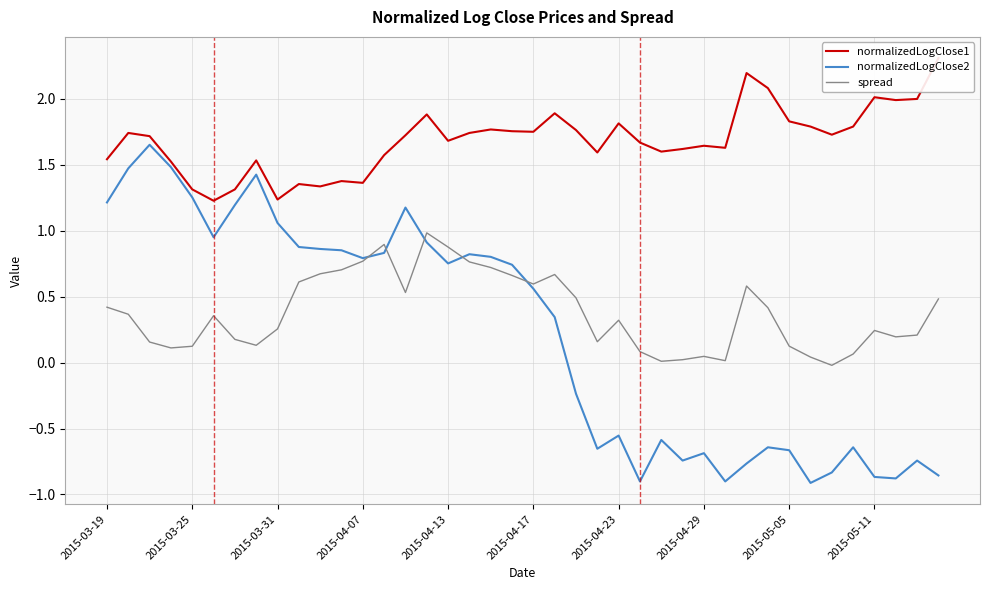

How many times do normalizedLogClose2 and spread cross each other?

5